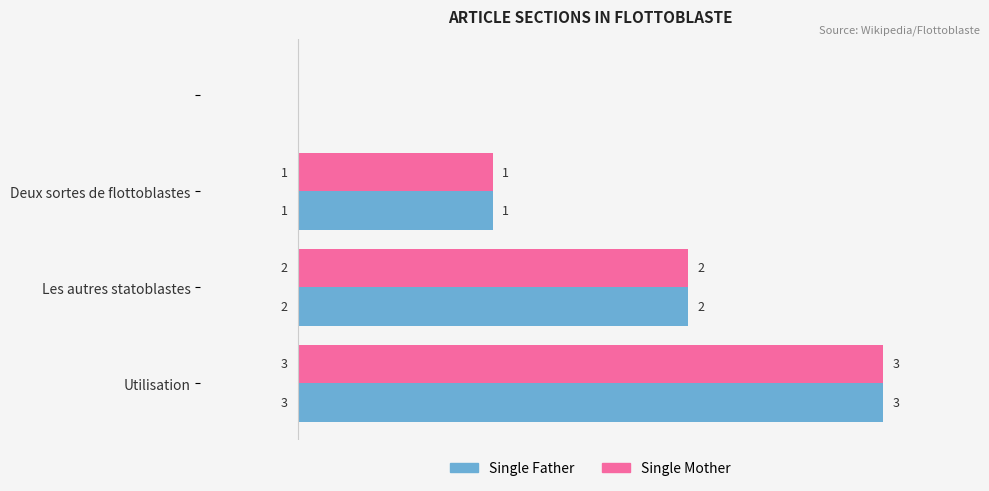

What is the sum of all Single Mother values?

6